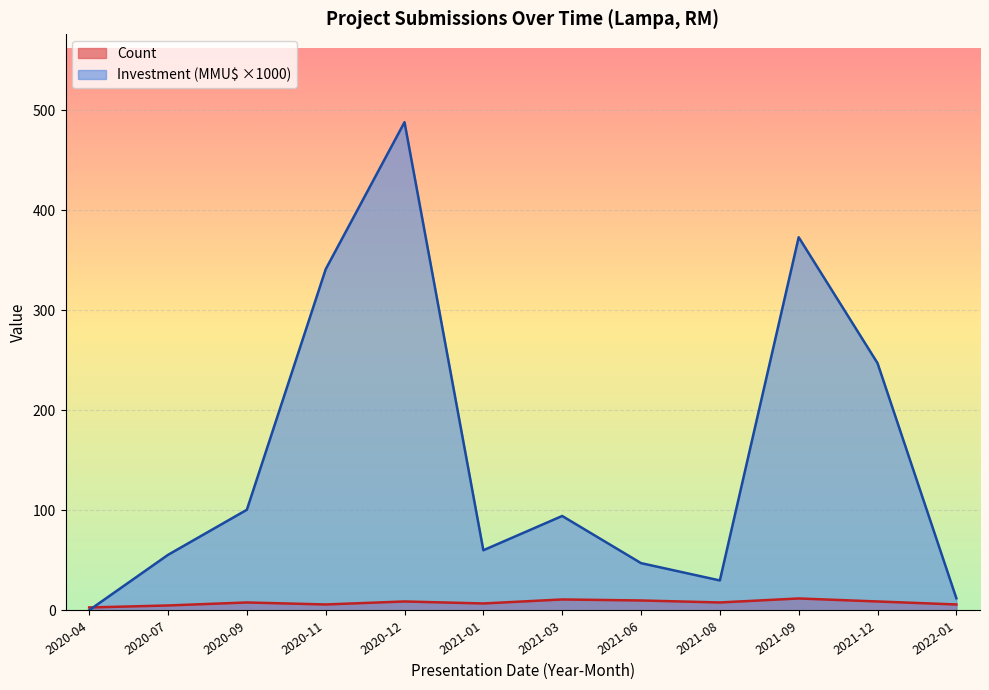

Which has a higher value, 2021-03 or 2020-07?

2021-03